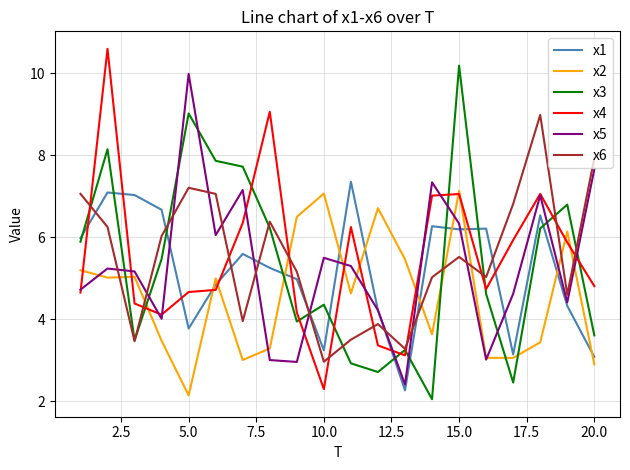

What are all the series names shown in the legend?

x1, x2, x3, x4, x5, x6